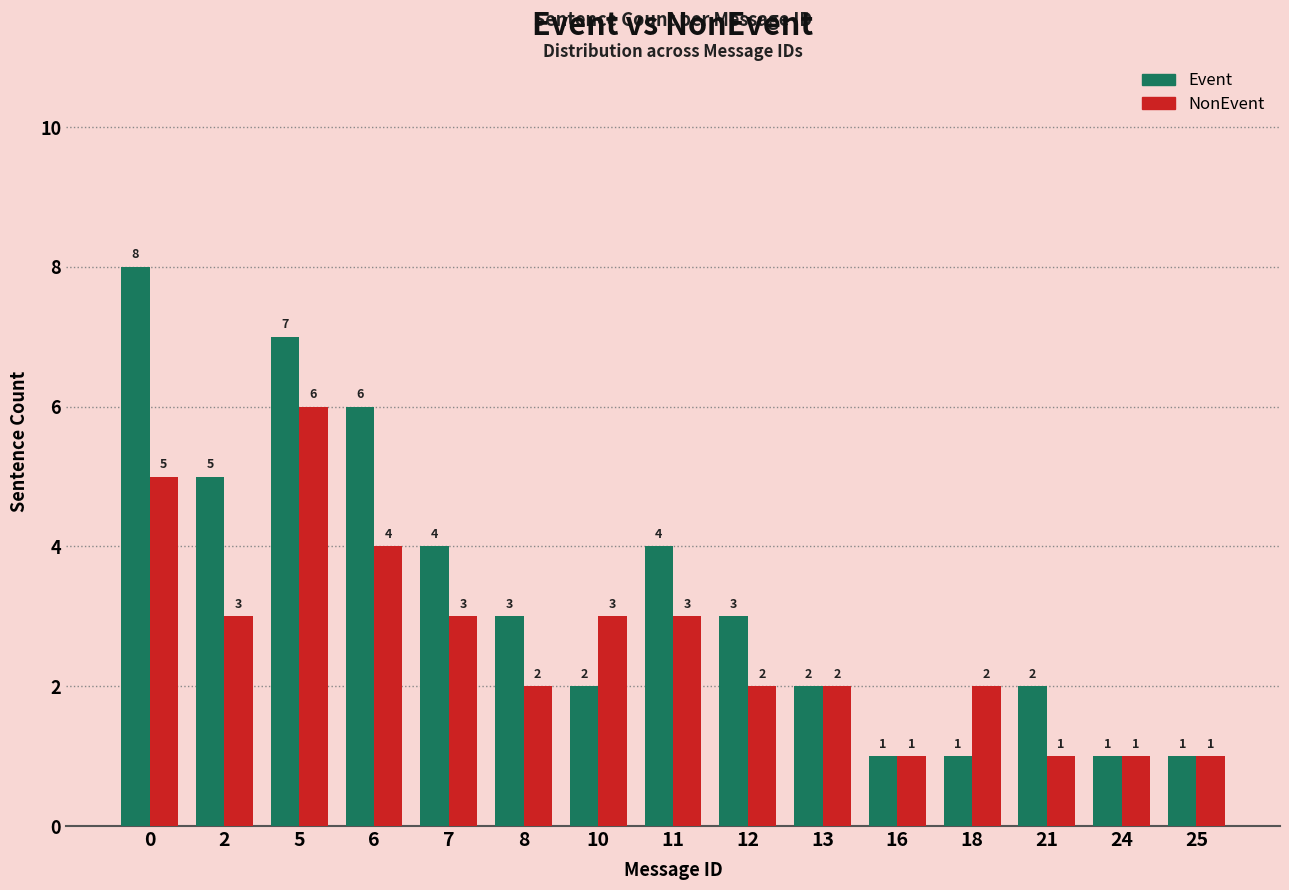

Is it true that NonEvent equals 1 at 8?

False